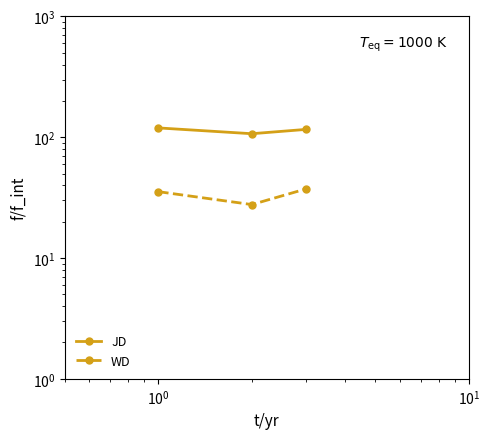

What is the sum of all WD values?

100.6